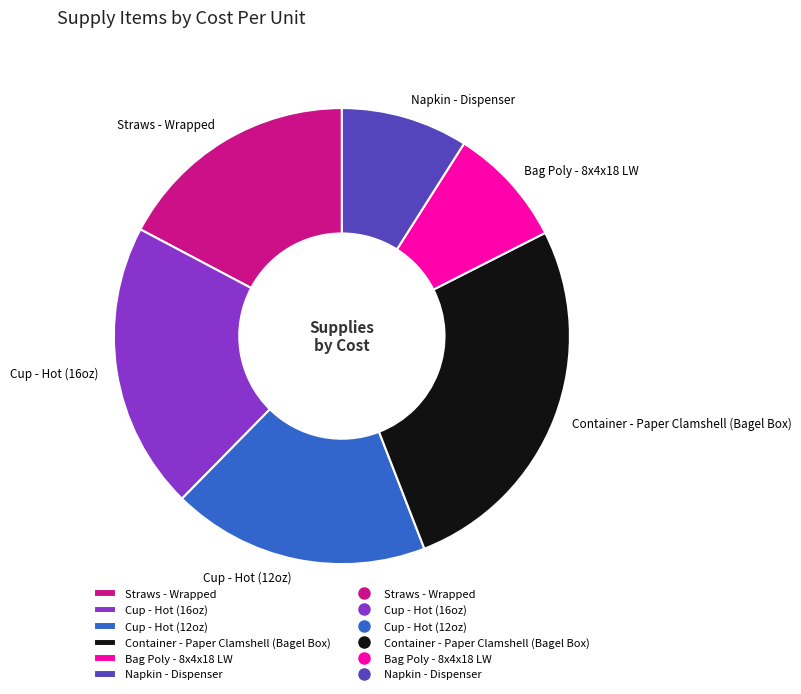

Is it true that Straws - Wrapped is 11% of the pie?

False